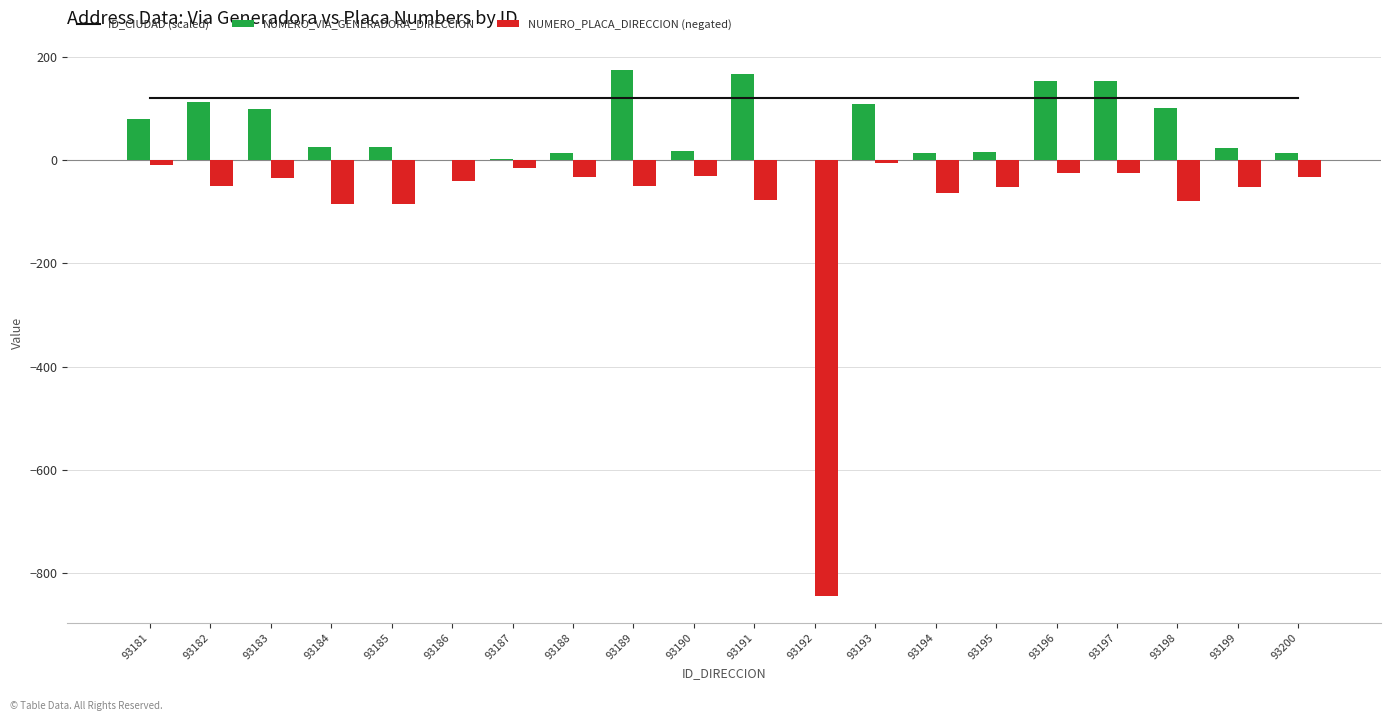

The value of ID_CIUDAD (scaled) at 93187 is 120. True or false?

True